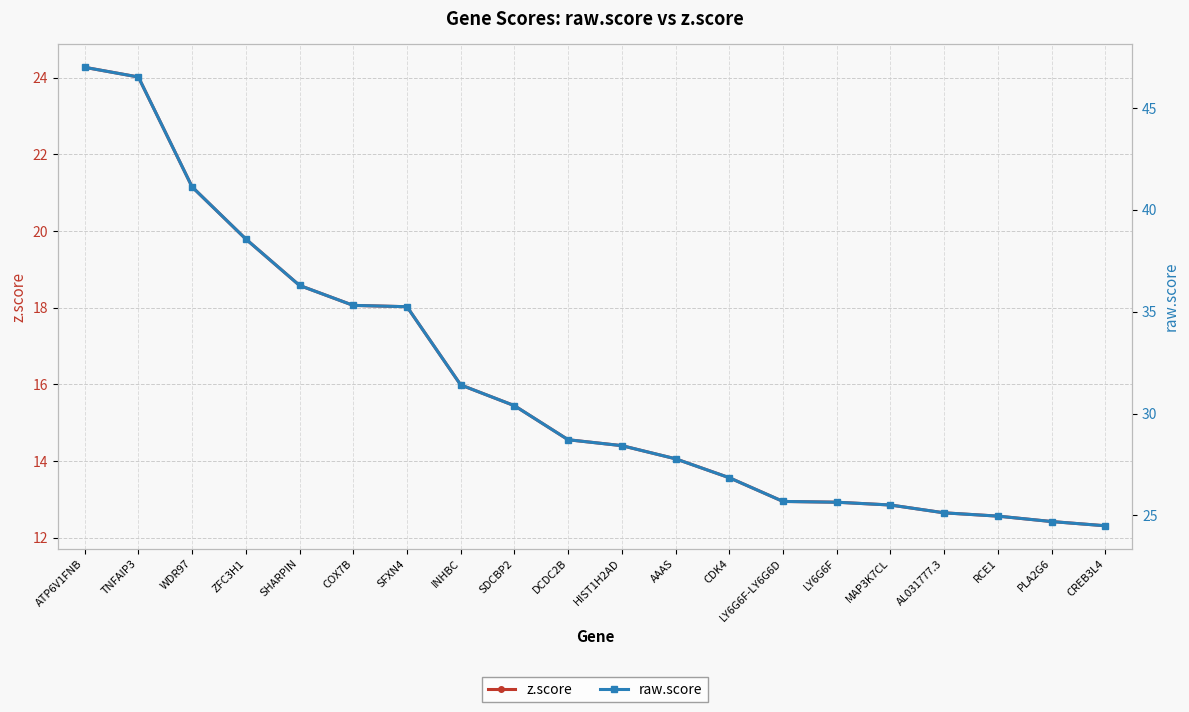

What is the maximum value for raw.score?

47.0